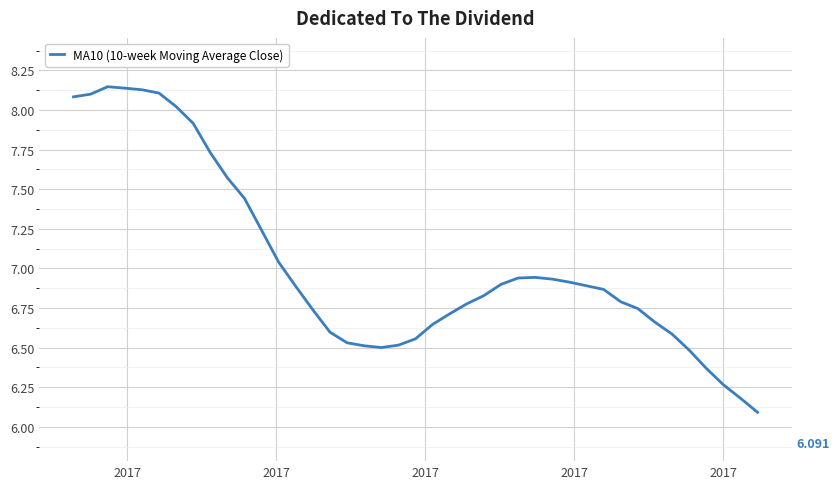

How many interior local valleys (lower than both neighbors) does the data have?

1